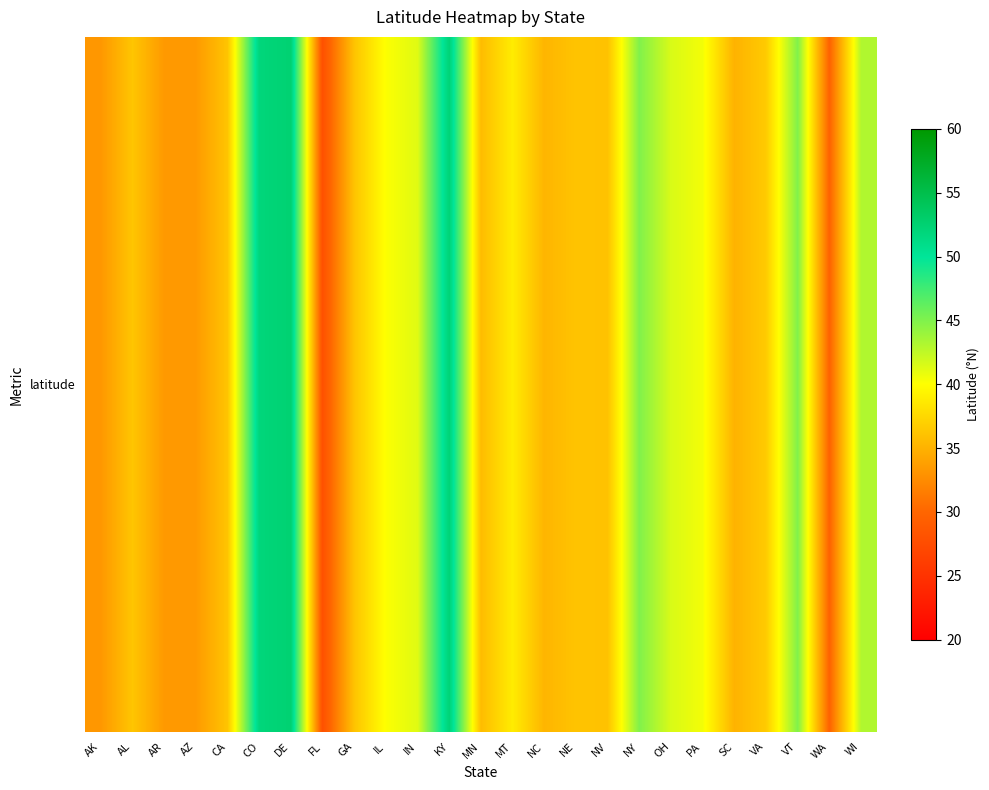

Is it true that the value at GA is 60.2?

False